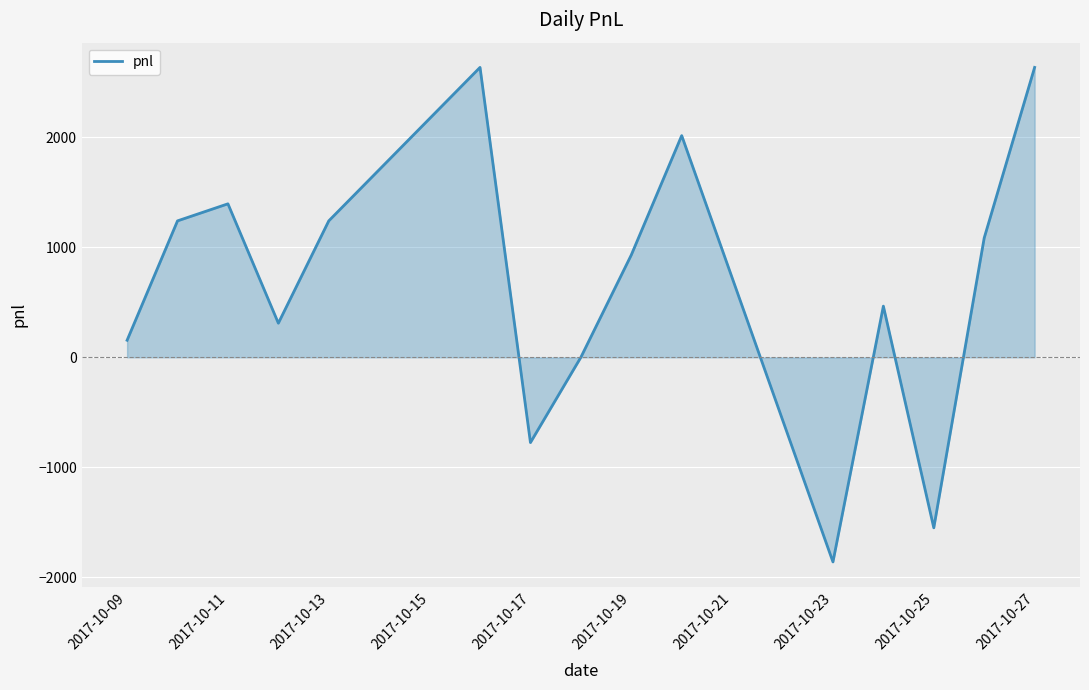

What is the difference between the maximum and minimum values?

4495